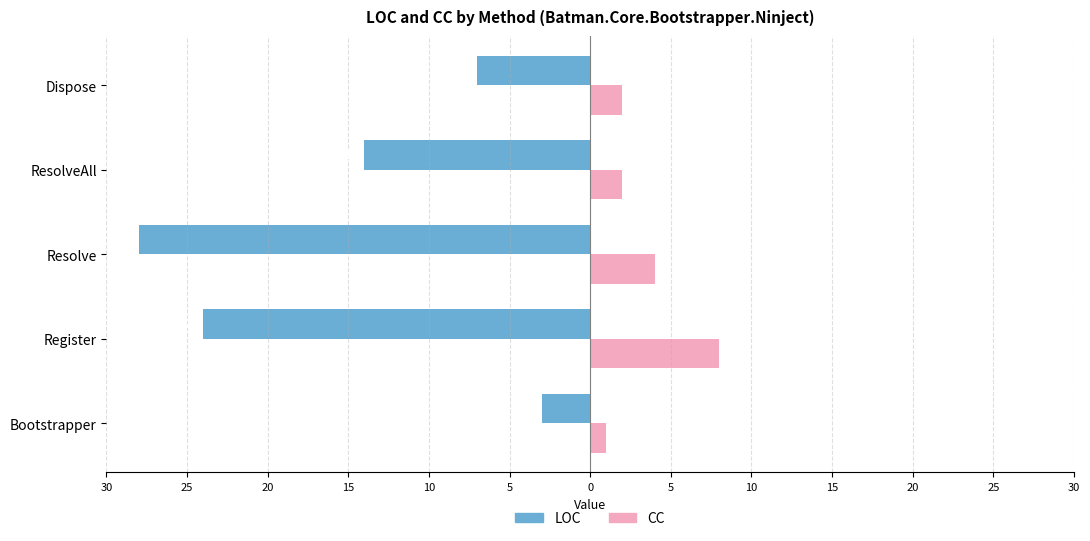

What are all the series names shown in the legend?

LOC, CC